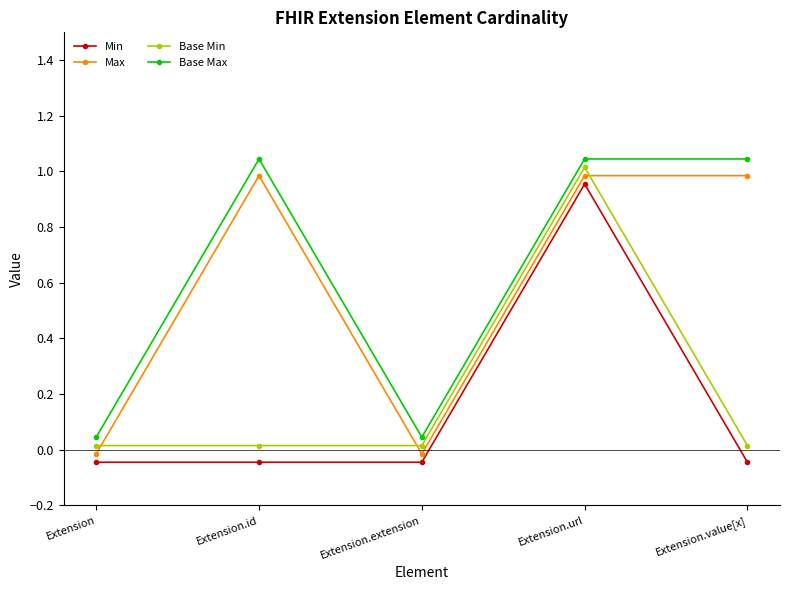

Is it true that Base Min equals 0.0 at Extension.extension?

False